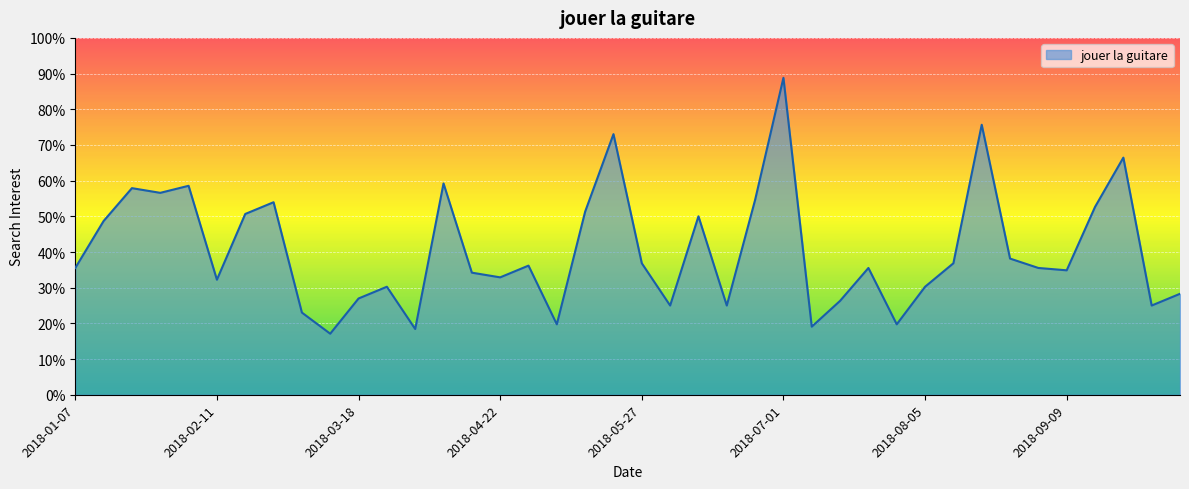

At which category does the data reach its first local peak?

2018-01-21